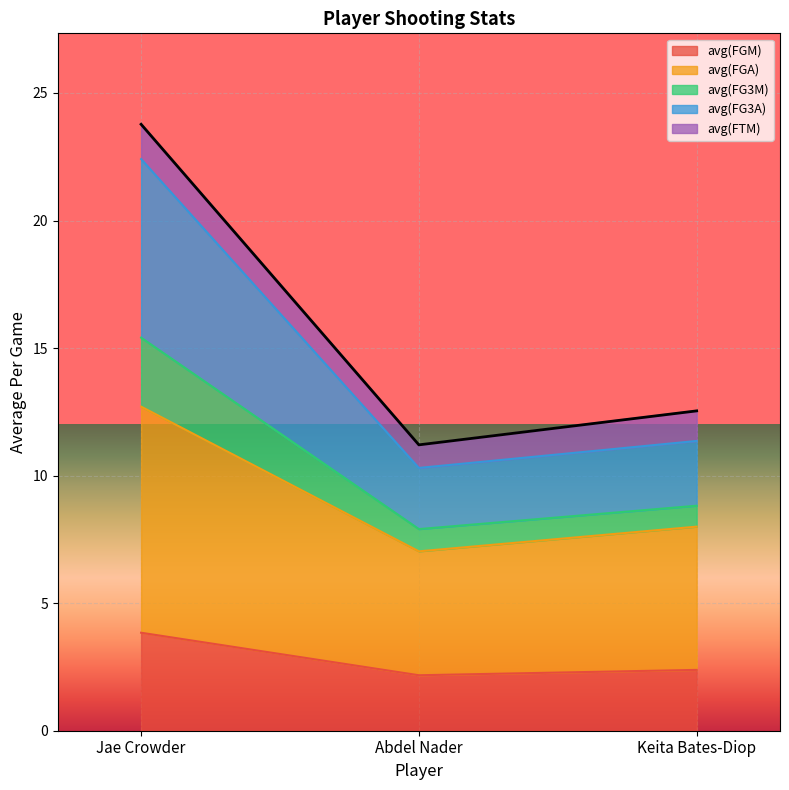

What is the total value across all series at Abdel Nader?

11.2